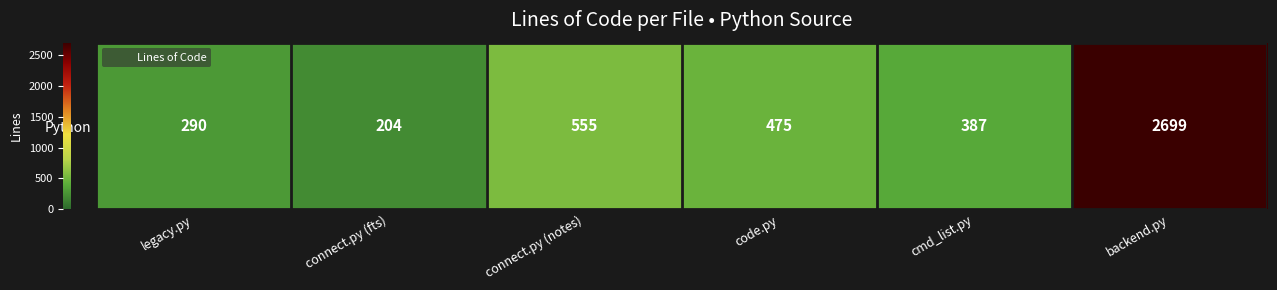

What is the ratio of the value at cmd_list.py to the value at legacy.py?

1.3